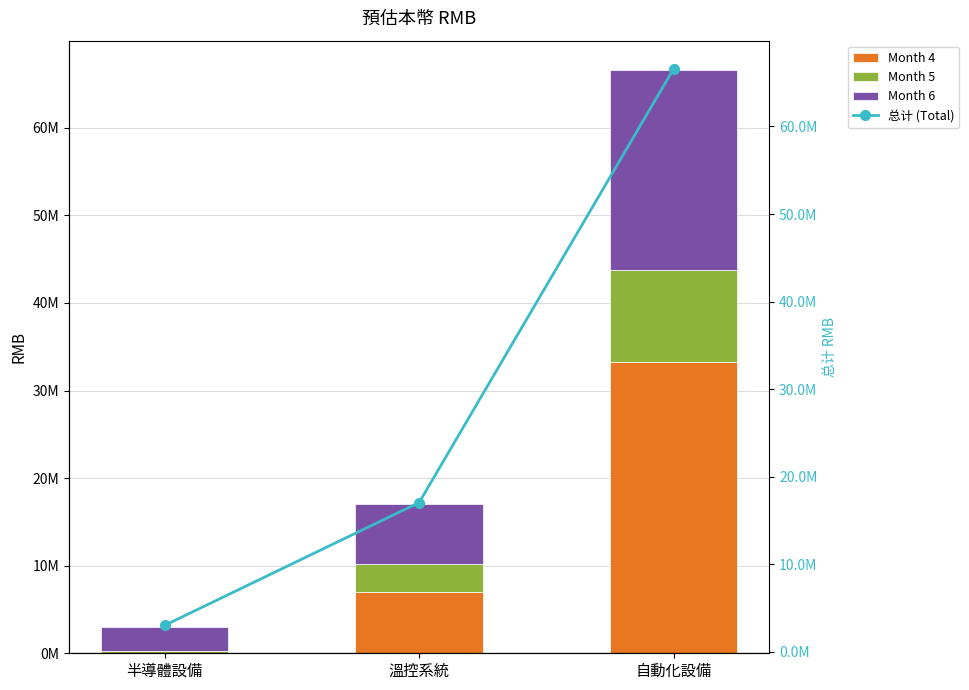

What is the maximum value for Month 6?

22799490.8